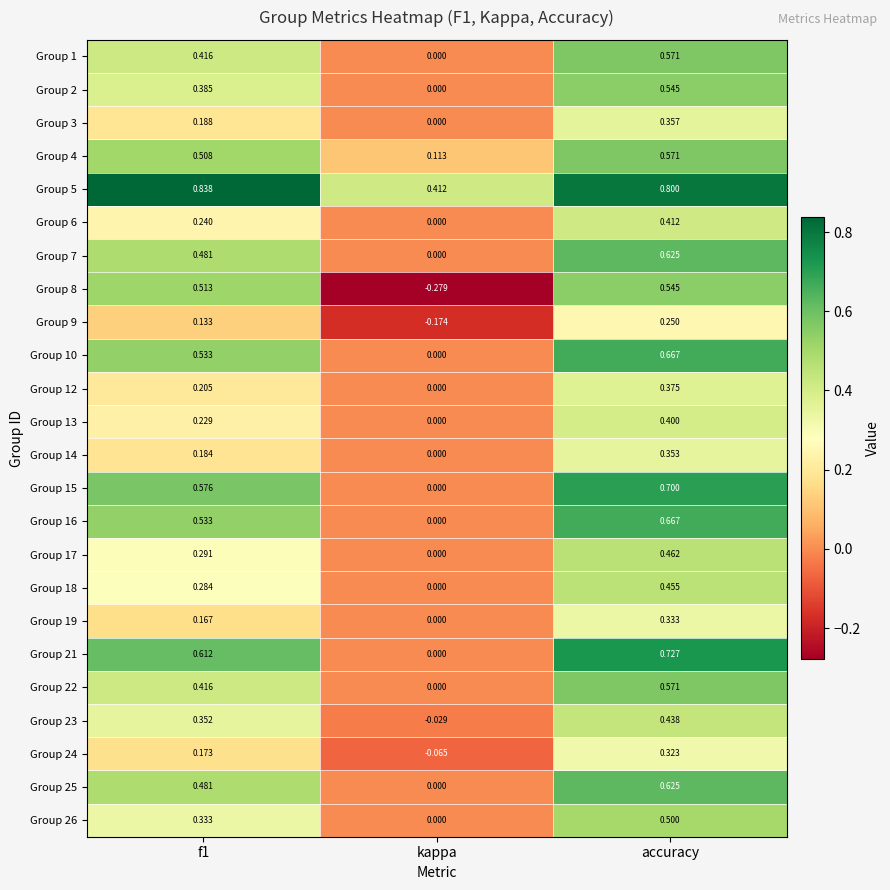

What is the spread (max minus min) of values at f1?

0.7